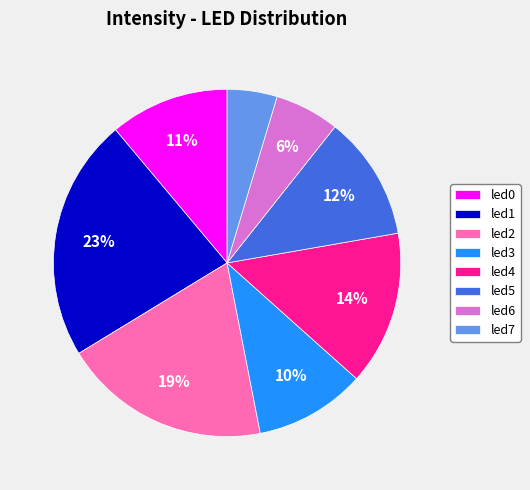

True or false: led2 accounts for 19% of the total.

True